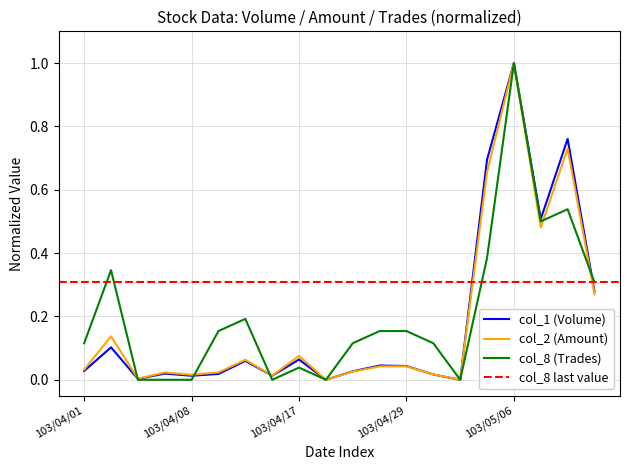

At which category does the chart reach its minimum across all series?

103/04/24